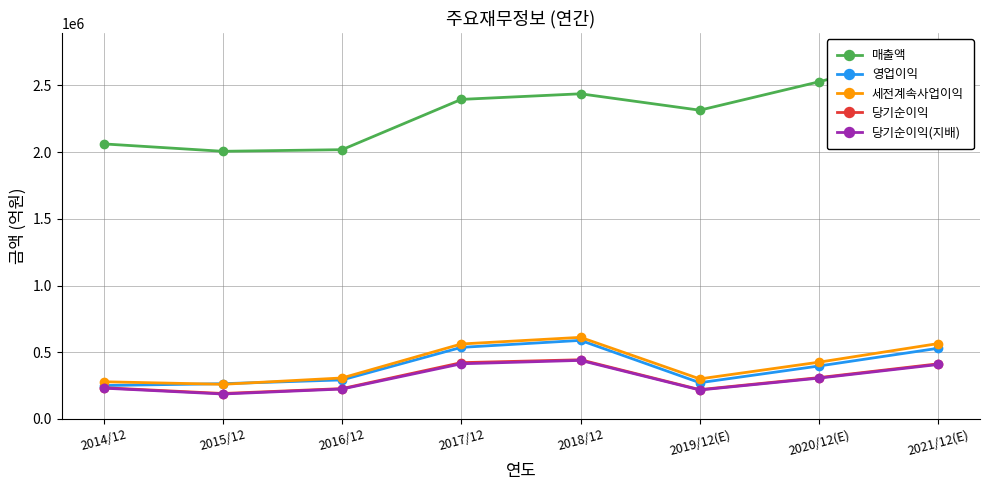

List the series in order of their peak value, lowest first.

당기순이익(지배), 당기순이익, 영업이익, 세전계속사업이익, 매출액